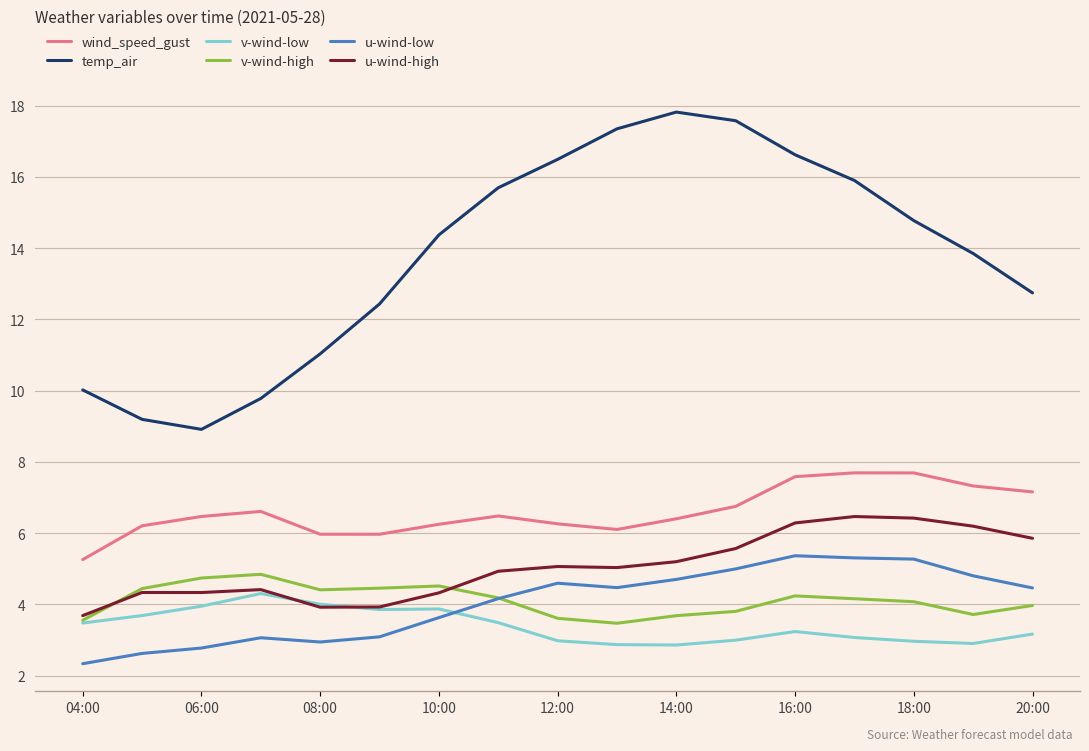

Which series has the largest range (max minus min)?

temp_air